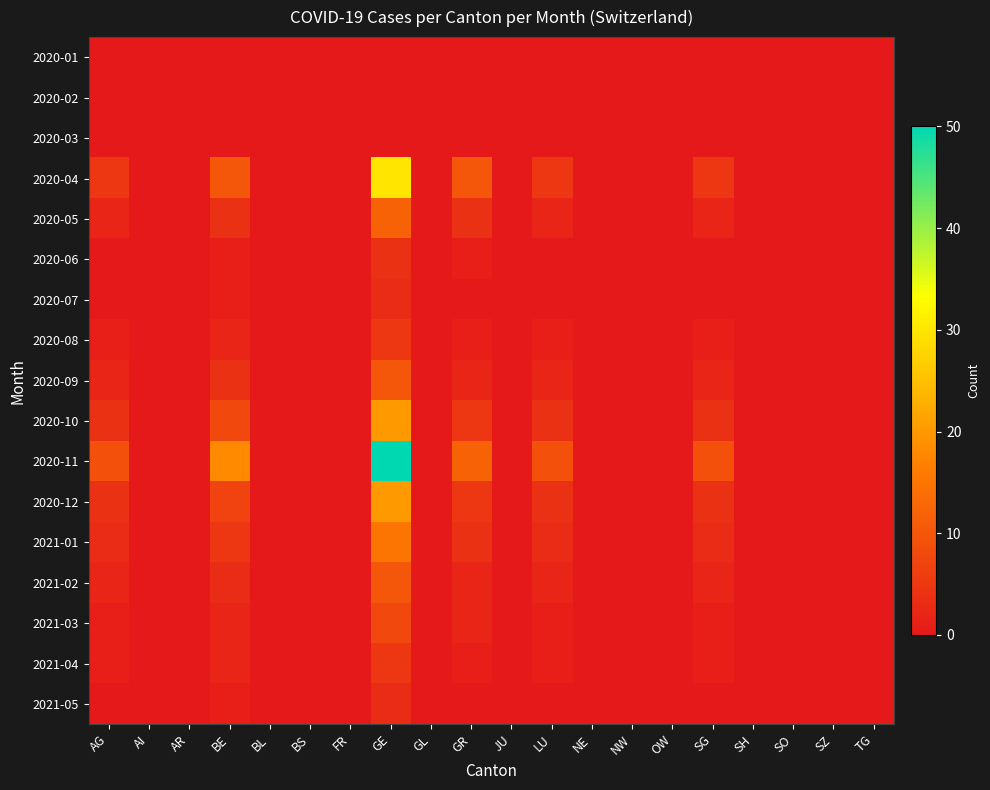

Reading left to right, extract all data points from this chart.

2020-01: AG=0	AI=0	AR=0	BE=0	BL=0	BS=0	FR=0	GE=0	GL=0	GR=0	JU=0	LU=0	NE=0	NW=0	OW=0	SG=0	SH=0	SO=0	SZ=0	TG=0
2020-02: AG=0	AI=0	AR=0	BE=0	BL=0	BS=0	FR=0	GE=0	GL=0	GR=0	JU=0	LU=0	NE=0	NW=0	OW=0	SG=0	SH=0	SO=0	SZ=0	TG=0
2020-03: AG=0	AI=0	AR=0	BE=0	BL=0	BS=0	FR=0	GE=0	GL=0	GR=0	JU=0	LU=0	NE=0	NW=0	OW=0	SG=0	SH=0	SO=0	SZ=0	TG=0
2020-04: AG=5	AI=0	AR=0	BE=10	BL=0	BS=0	FR=0	GE=30	GL=0	GR=10	JU=0	LU=5	NE=0	NW=0	OW=0	SG=5	SH=0	SO=0	SZ=0	TG=0
2020-05: AG=2	AI=0	AR=0	BE=4	BL=0	BS=0	FR=0	GE=12	GL=0	GR=4	JU=0	LU=2	NE=0	NW=0	OW=0	SG=2	SH=0	SO=0	SZ=0	TG=0
2020-06: AG=0	AI=0	AR=0	BE=1	BL=0	BS=0	FR=0	GE=4	GL=0	GR=1	JU=0	LU=0	NE=0	NW=0	OW=0	SG=0	SH=0	SO=0	SZ=0	TG=0
2020-07: AG=0	AI=0	AR=0	BE=1	BL=0	BS=0	FR=0	GE=3	GL=0	GR=0	JU=0	LU=0	NE=0	NW=0	OW=0	SG=0	SH=0	SO=0	SZ=0	TG=0
2020-08: AG=1	AI=0	AR=0	BE=2	BL=0	BS=0	FR=0	GE=5	GL=0	GR=1	JU=0	LU=1	NE=0	NW=0	OW=0	SG=1	SH=0	SO=0	SZ=0	TG=0
2020-09: AG=2	AI=0	AR=0	BE=4	BL=0	BS=0	FR=0	GE=10	GL=0	GR=2	JU=0	LU=2	NE=0	NW=0	OW=0	SG=2	SH=0	SO=0	SZ=0	TG=0
2020-10: AG=4	AI=0	AR=0	BE=8	BL=0	BS=0	FR=0	GE=20	GL=0	GR=5	JU=0	LU=4	NE=0	NW=0	OW=0	SG=4	SH=0	SO=0	SZ=0	TG=0
2020-11: AG=9	AI=0	AR=0	BE=18	BL=0	BS=0	FR=0	GE=50	GL=0	GR=12	JU=0	LU=9	NE=0	NW=0	OW=0	SG=9	SH=0	SO=0	SZ=0	TG=0
2020-12: AG=4	AI=0	AR=0	BE=7	BL=0	BS=0	FR=0	GE=20	GL=0	GR=5	JU=0	LU=4	NE=0	NW=0	OW=0	SG=4	SH=0	SO=0	SZ=0	TG=0
2021-01: AG=3	AI=0	AR=0	BE=5	BL=0	BS=0	FR=0	GE=15	GL=0	GR=4	JU=0	LU=3	NE=0	NW=0	OW=0	SG=3	SH=0	SO=0	SZ=0	TG=0
2021-02: AG=2	AI=0	AR=0	BE=3	BL=0	BS=0	FR=0	GE=10	GL=0	GR=2	JU=0	LU=2	NE=0	NW=0	OW=0	SG=2	SH=0	SO=0	SZ=0	TG=0
2021-03: AG=1	AI=0	AR=0	BE=2	BL=0	BS=0	FR=0	GE=8	GL=0	GR=2	JU=0	LU=1	NE=0	NW=0	OW=0	SG=1	SH=0	SO=0	SZ=0	TG=0
2021-04: AG=1	AI=0	AR=0	BE=2	BL=0	BS=0	FR=0	GE=5	GL=0	GR=1	JU=0	LU=1	NE=0	NW=0	OW=0	SG=1	SH=0	SO=0	SZ=0	TG=0
2021-05: AG=0	AI=0	AR=0	BE=1	BL=0	BS=0	FR=0	GE=3	GL=0	GR=0	JU=0	LU=0	NE=0	NW=0	OW=0	SG=0	SH=0	SO=0	SZ=0	TG=0